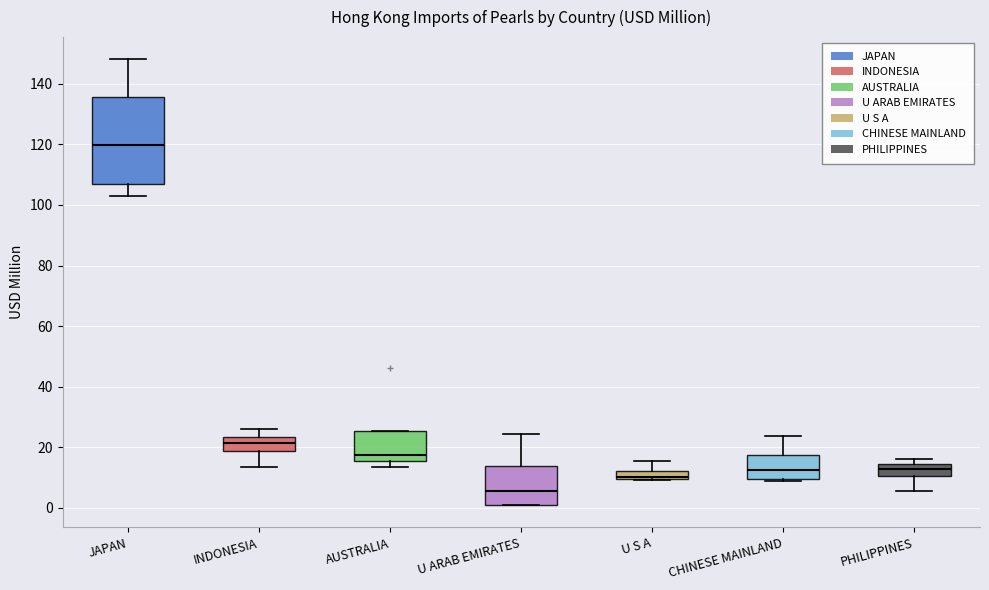

Which box has the highest median line?

JAPAN